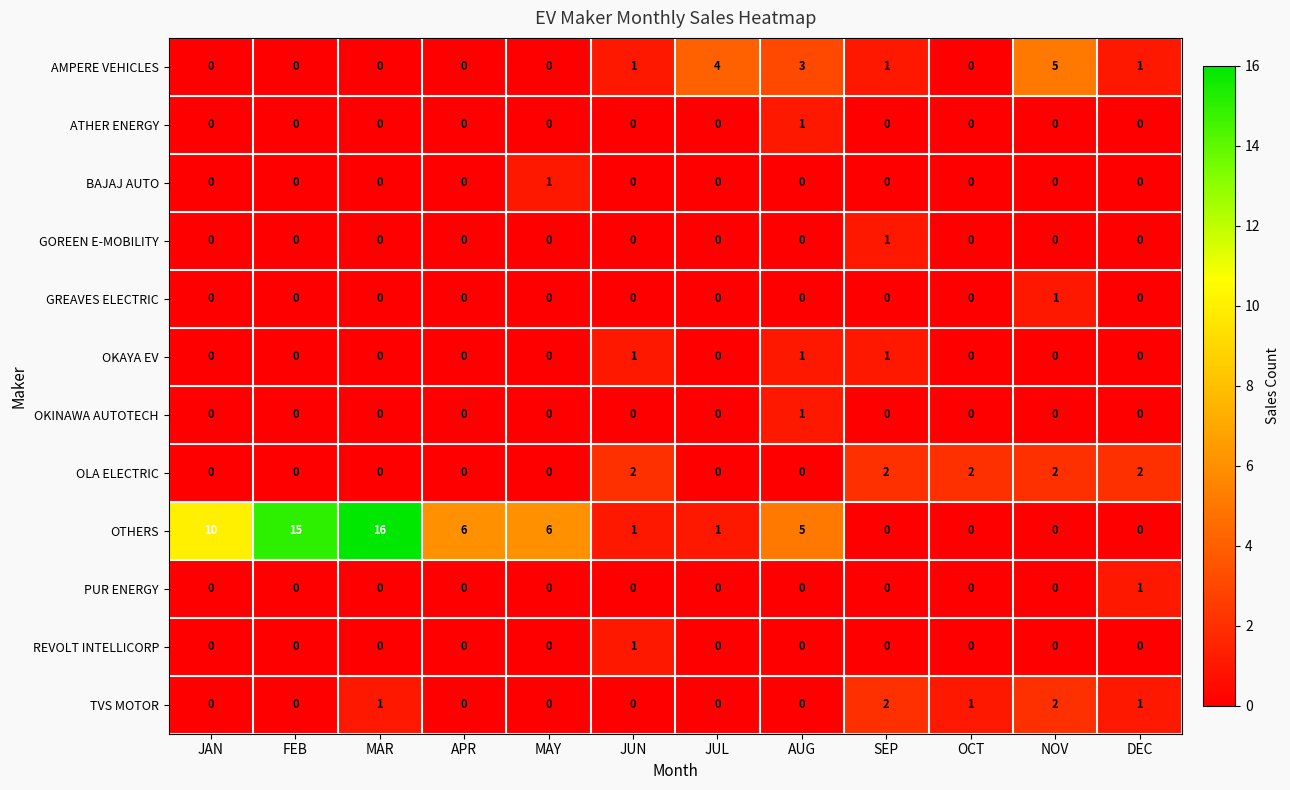

Is it true that GOREEN E-MOBILITY equals 0 at DEC?

True